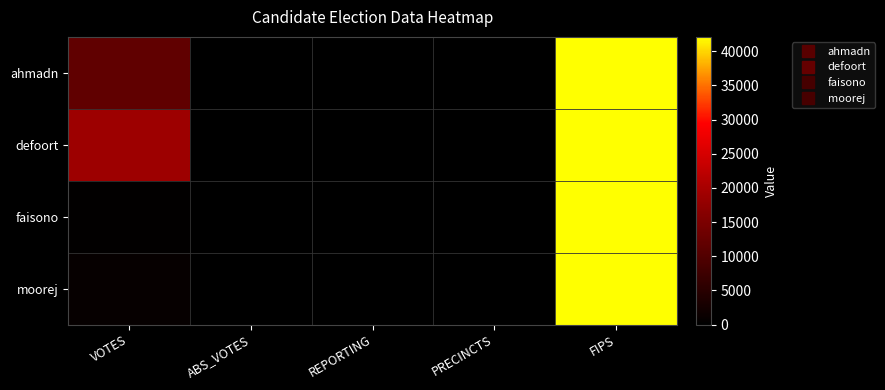

At how many categories does at least one series exceed 35021?

1